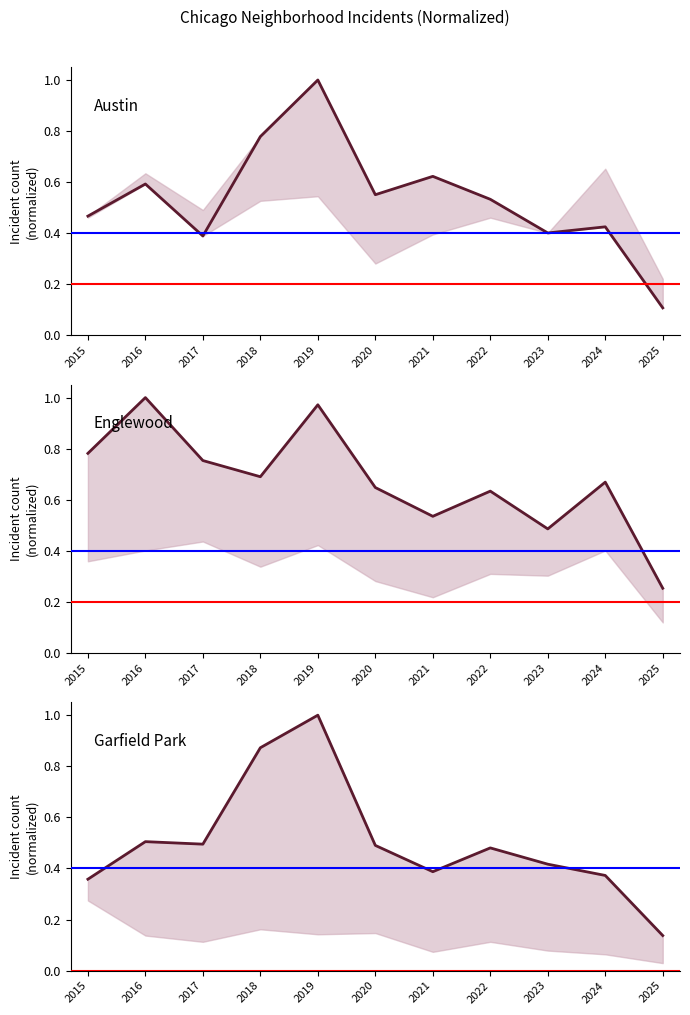

Reading left to right, what are all the values shown in this chart?

Austin: 2015=0.5	2016=0.6	2017=0.4	2018=0.8	2019=1.0	2020=0.6	2021=0.6	2022=0.5	2023=0.4	2024=0.4	2025=0.1
Englewood: 2015=0.8	2016=1.0	2017=0.8	2018=0.7	2019=1.0	2020=0.6	2021=0.5	2022=0.6	2023=0.5	2024=0.7	2025=0.3
Garfield Park: 2015=0.4	2016=0.5	2017=0.5	2018=0.9	2019=1.0	2020=0.5	2021=0.4	2022=0.5	2023=0.4	2024=0.4	2025=0.1